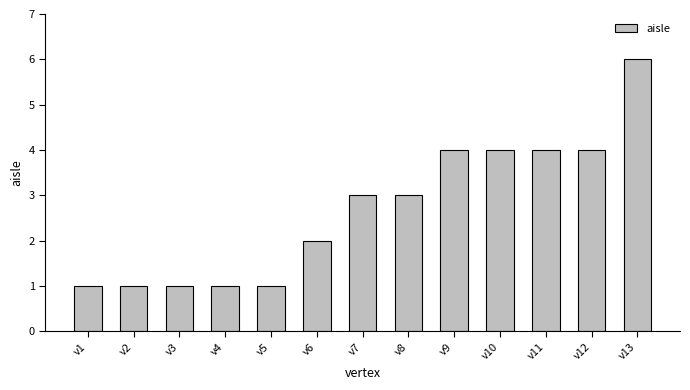

Which has a higher value, v8 or v9?

v9